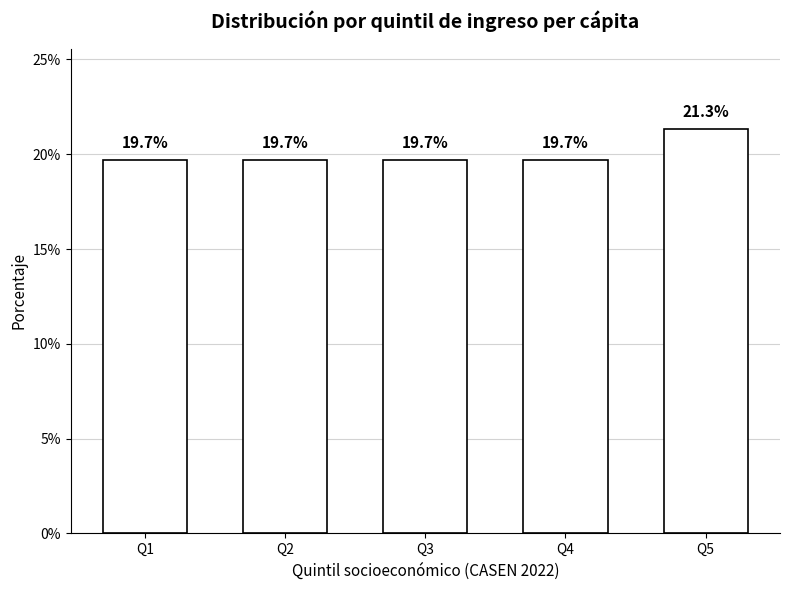

Are the bars grouped side by side (vs. stacked)?

No